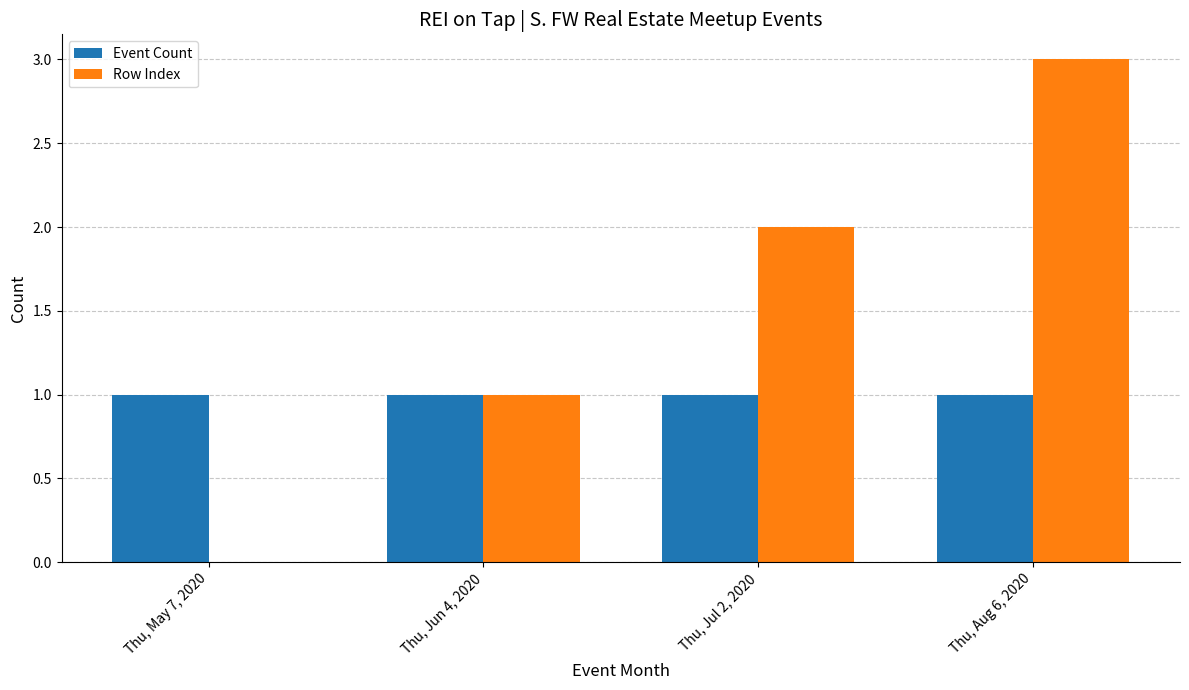

Is the value of Row Index at Thu, May 7, 2020 greater than the value of Event Count at Thu, Aug 6, 2020?

No